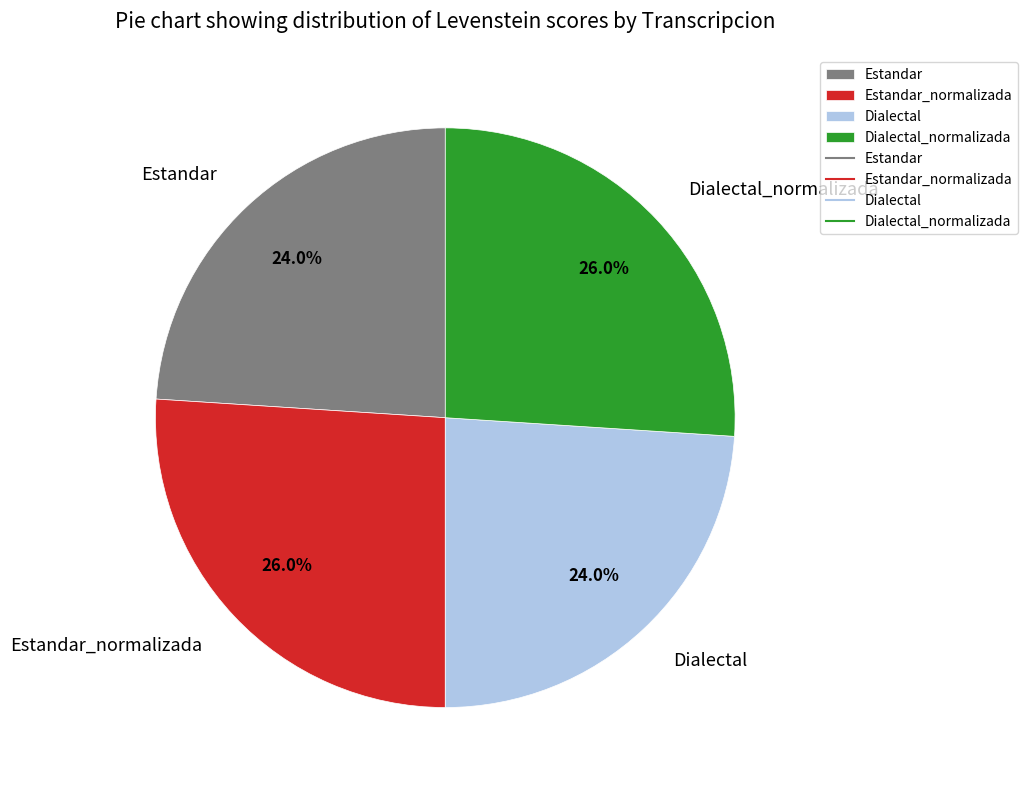

The Estandar_normalizada slice represents 39% of the pie. True or false?

False